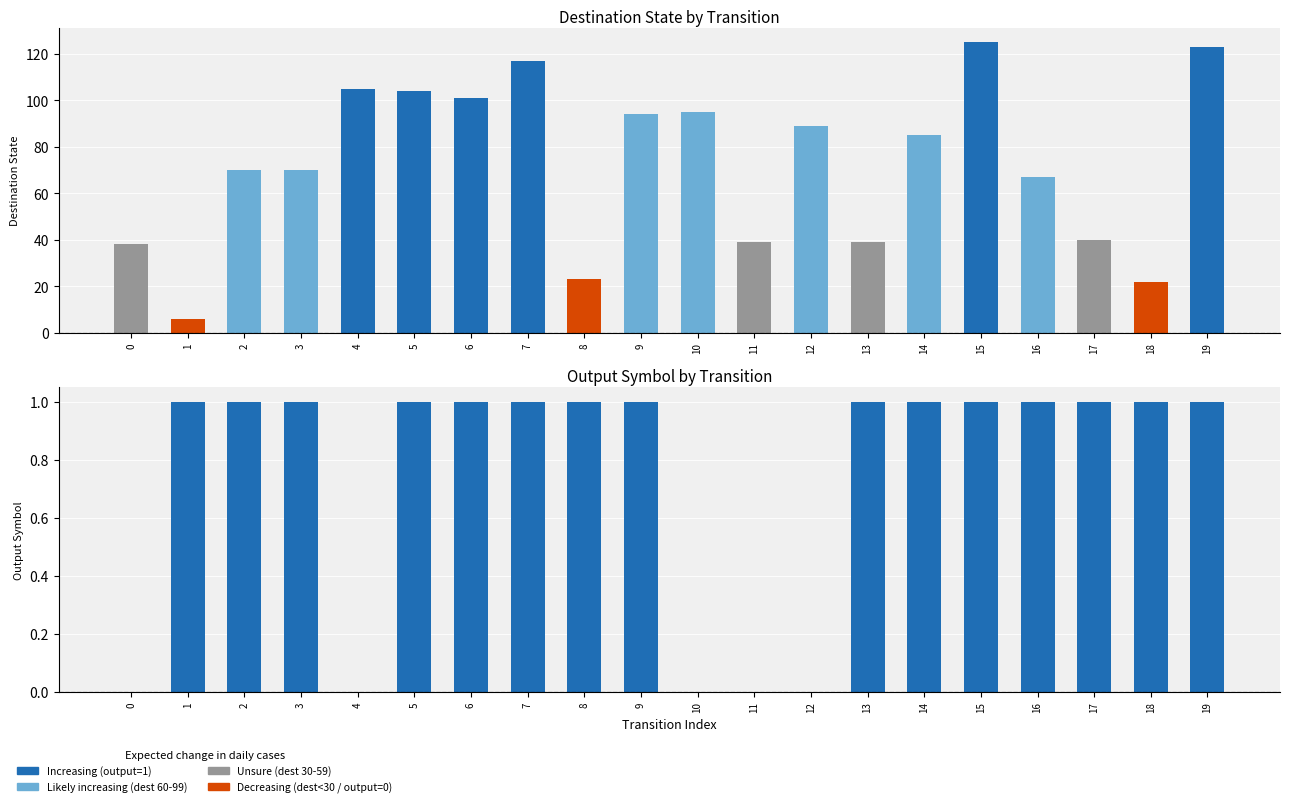

What is the difference between the maximum and minimum values in the destination_state series?

119